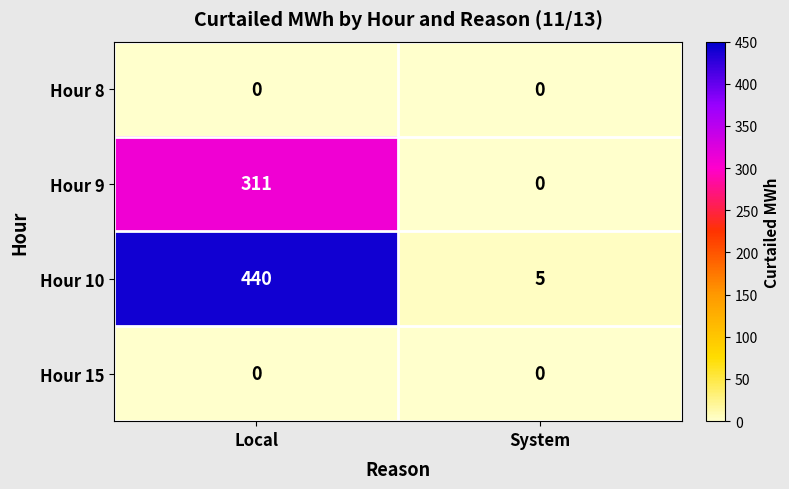

The value of Hour 8 at System is 0. True or false?

True